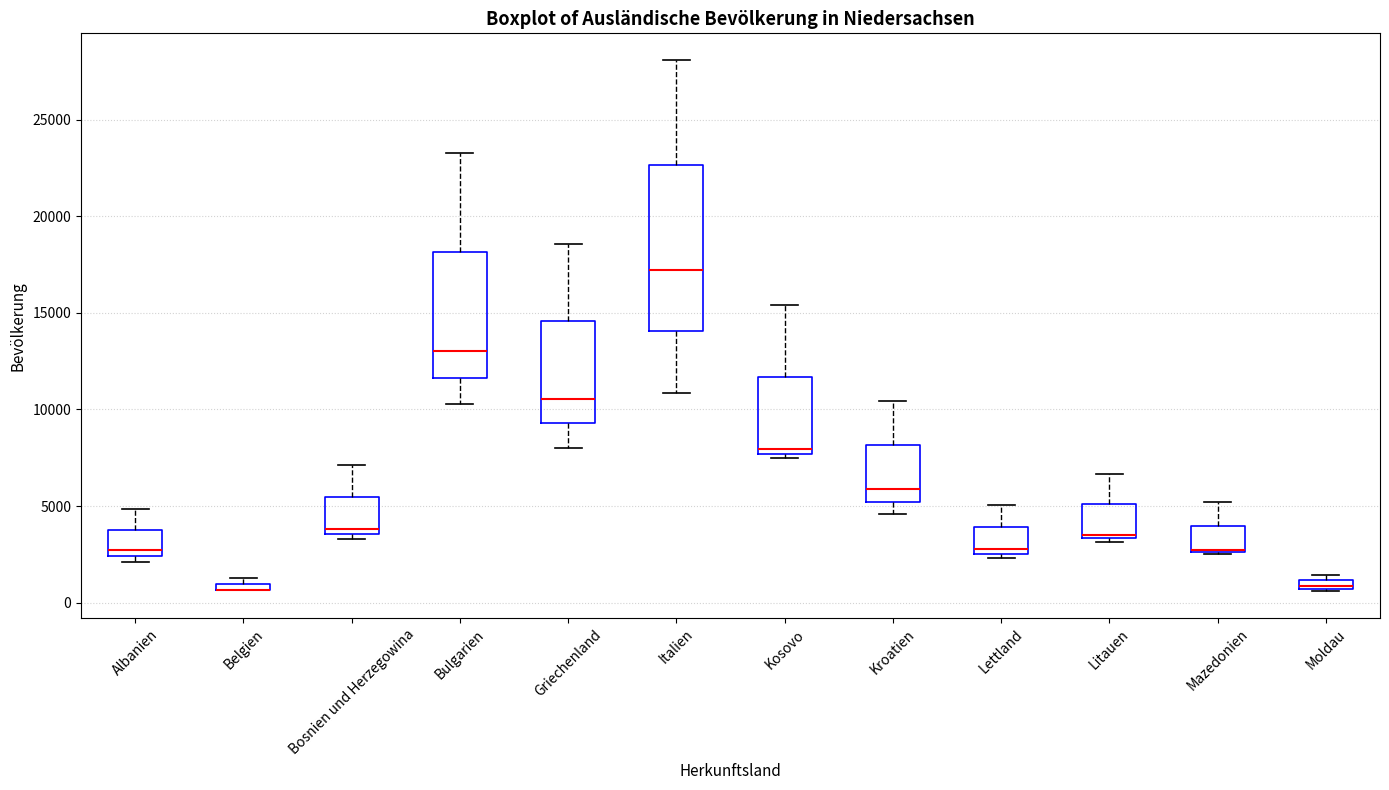

Where is the lower edge of the box for Bosnien und Herzegowina on the y-axis? The values are not printed on the chart, so give them approximately, as read against the axis.

3500